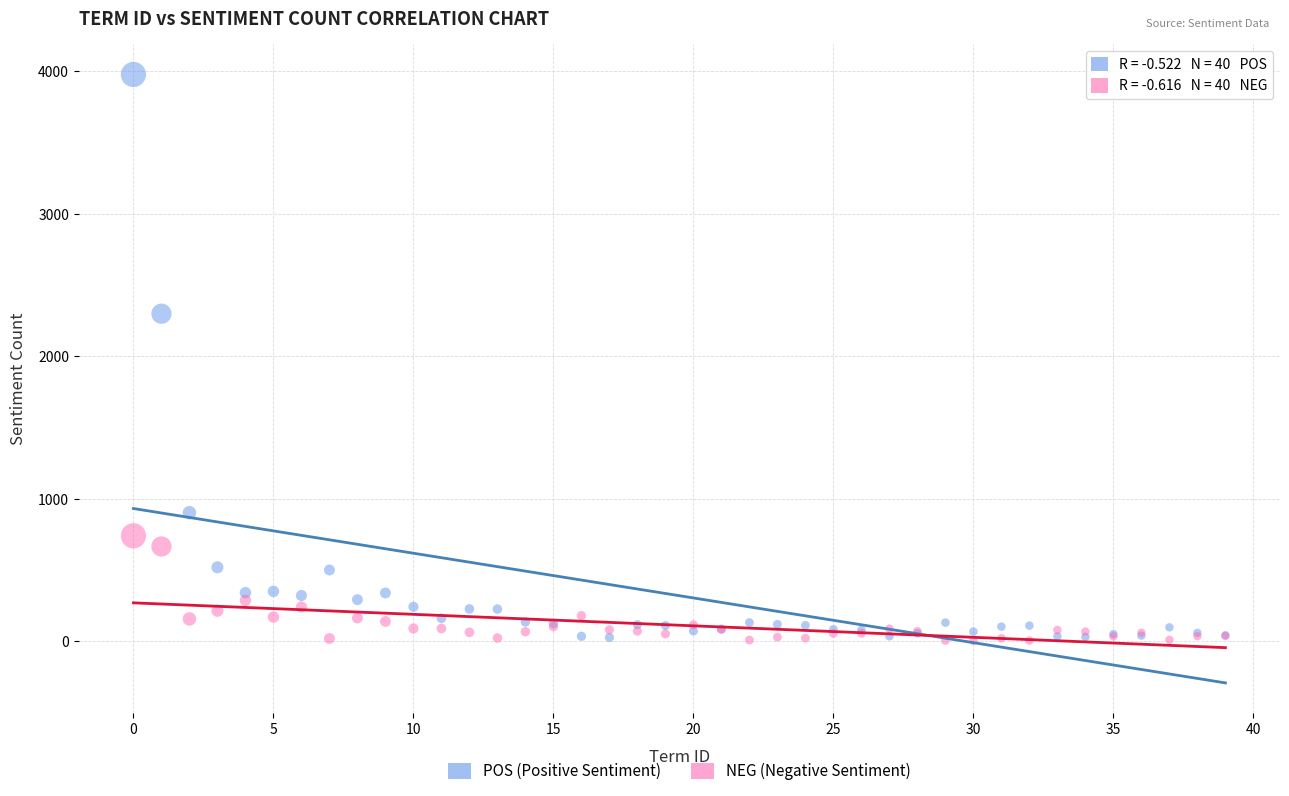

Across all series, what Y value is closest to 1990?

2299